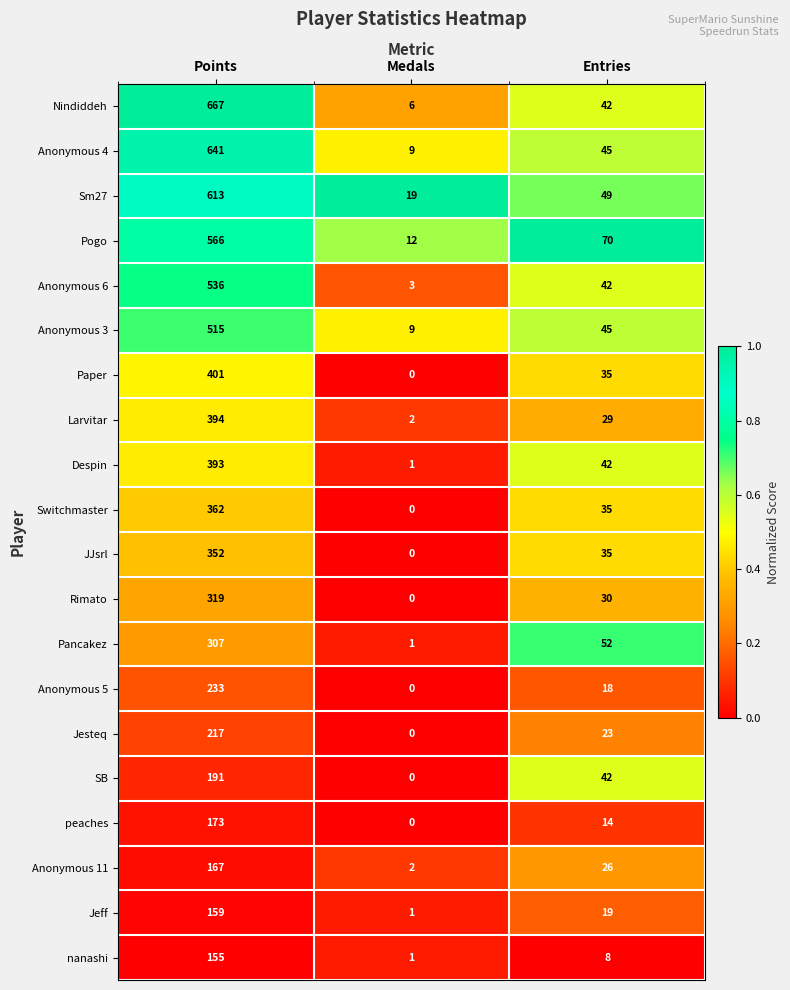

What is the sum of all nanashi values?

164